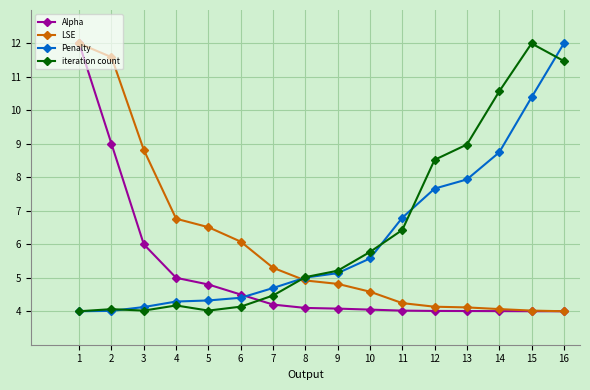

What is the value of the iteration count point at the 4th from the left?

4.2